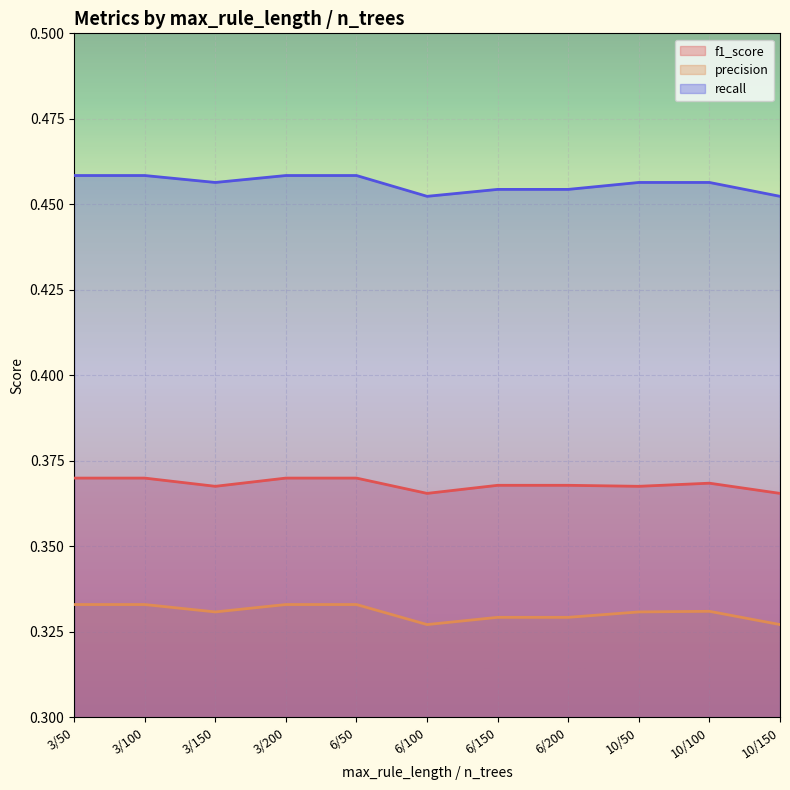

How many distinct data groups are displayed?

3